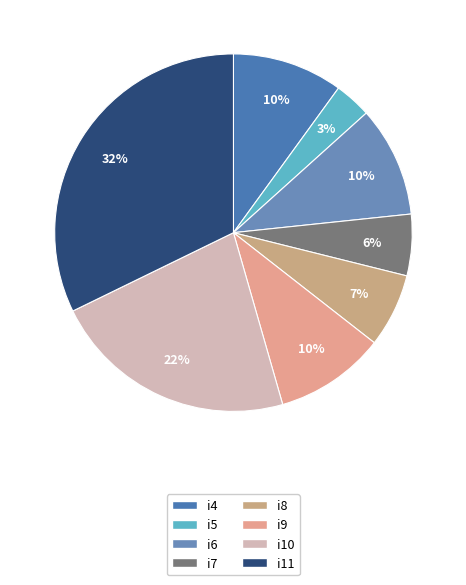

Between i5 and i7, which is larger?

i7